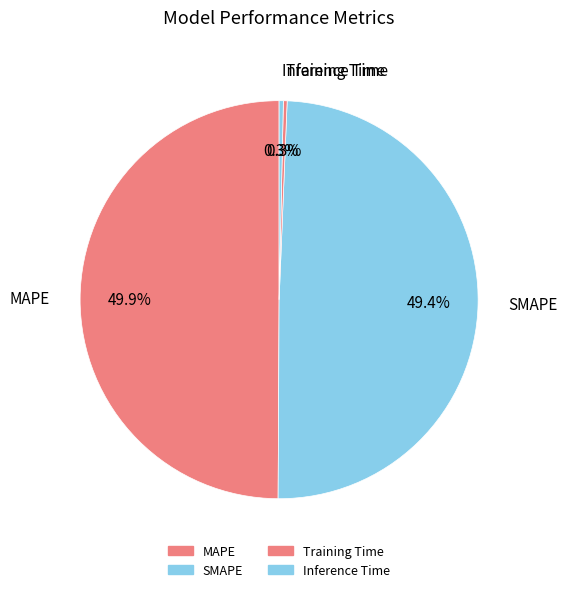

Between SMAPE and Inference Time, which is larger?

SMAPE